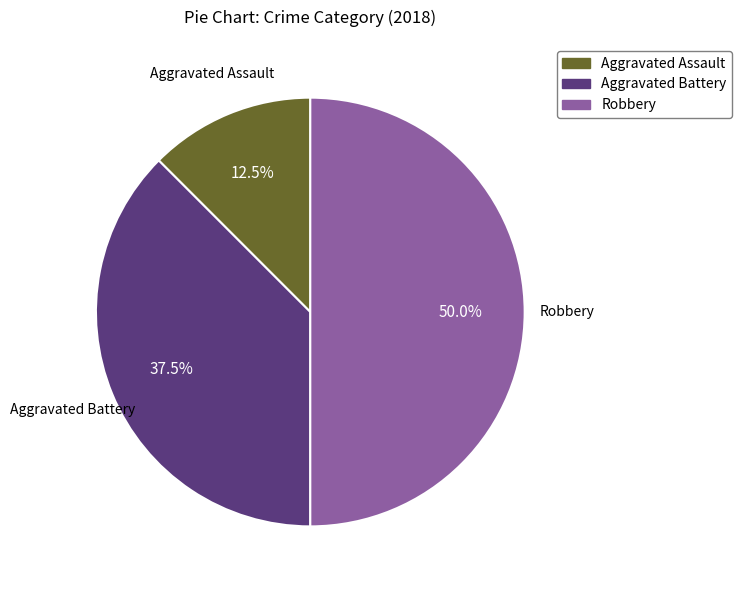

What is the smallest slice in the pie chart?

Aggravated Assault